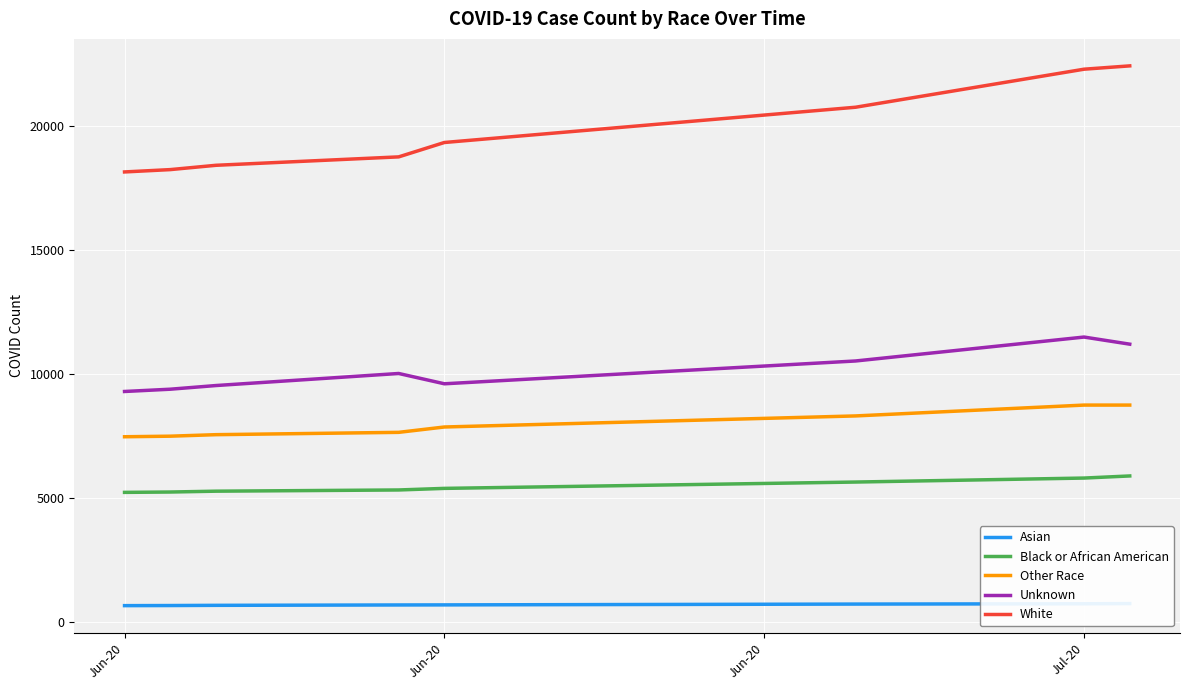

How many values in the White series are below 19349?

4